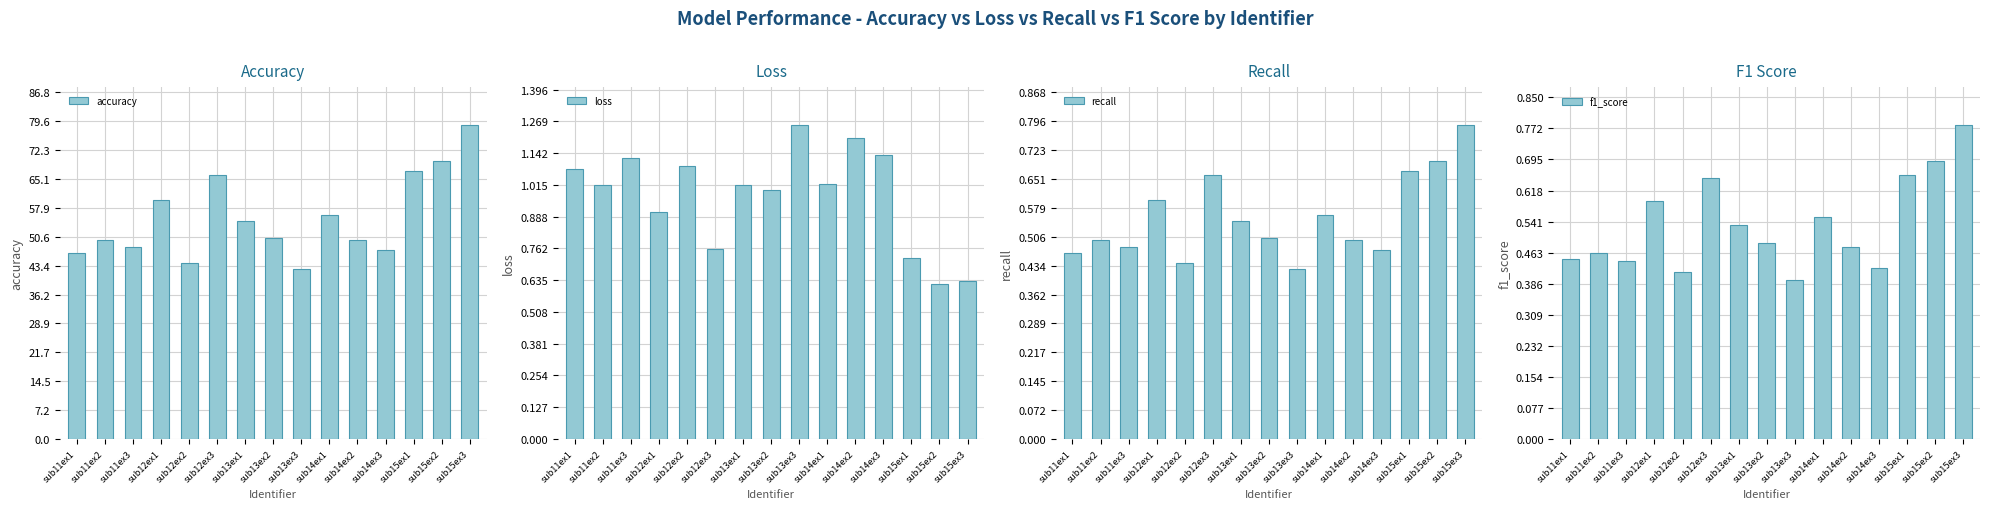

The accuracy series shows 49.9 at sub11ex2. True or false?

True